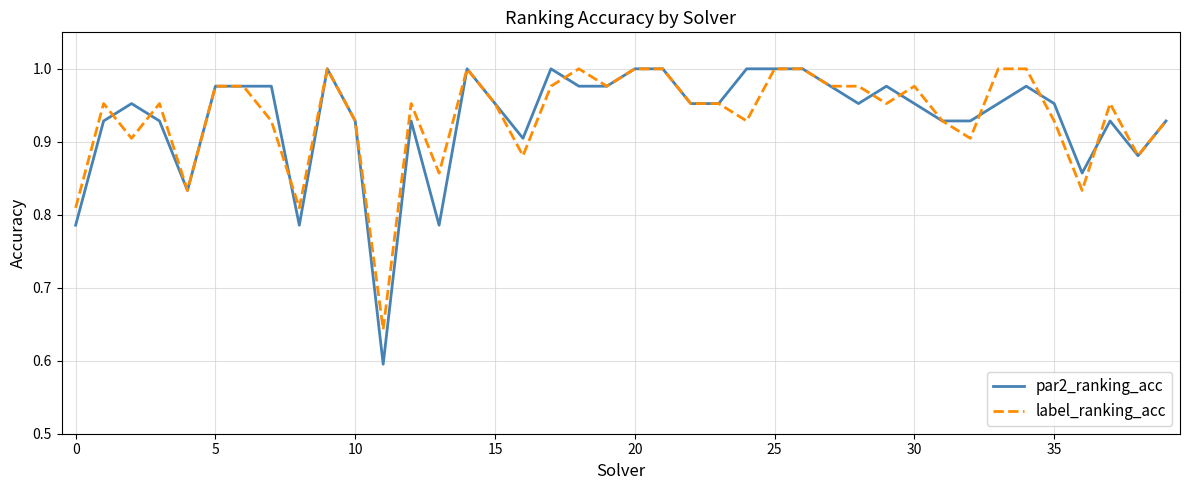

At how many categories does at least one series exceed 0?

40